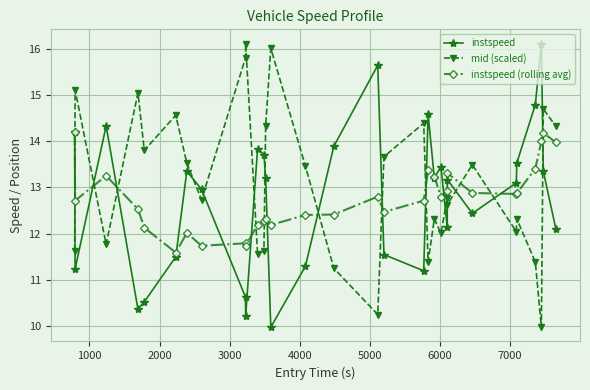

What is the highest value of the instspeed series?

16.1